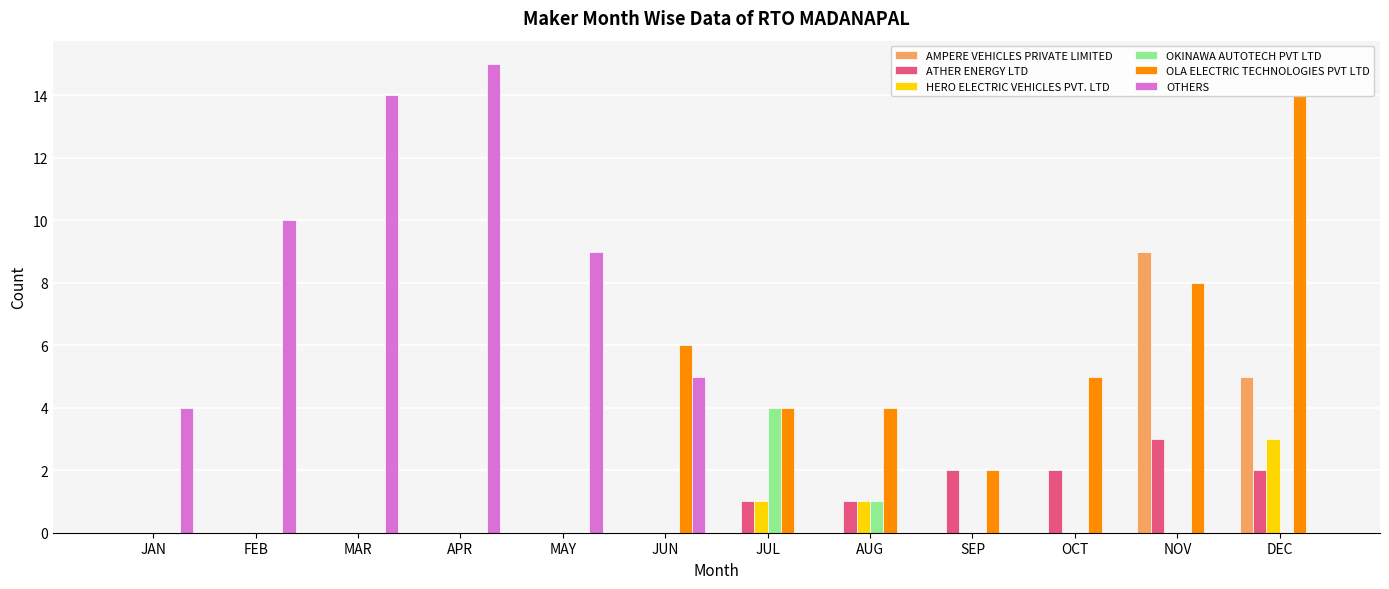

What are all the series names shown in the legend?

AMPERE VEHICLES PRIVATE LIMITED, ATHER ENERGY LTD, HERO ELECTRIC VEHICLES PVT. LTD, OKINAWA AUTOTECH PVT LTD, OLA ELECTRIC TECHNOLOGIES PVT LTD, OTHERS